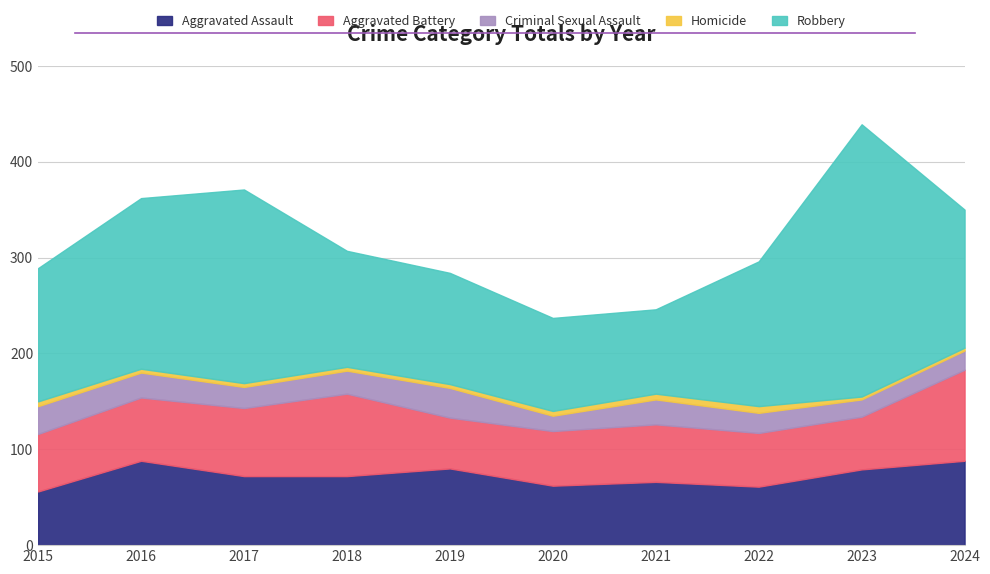

What is the difference between the maximum and minimum values in the Aggravated Battery series?

42